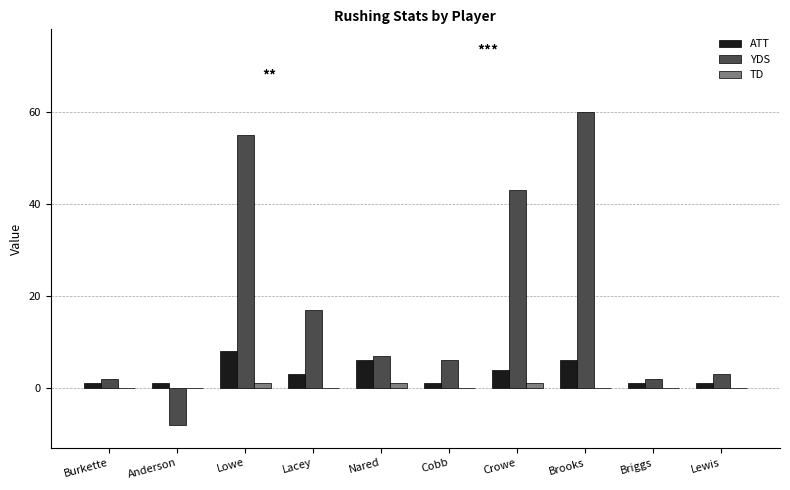

How many positive values does the YDS series have?

9